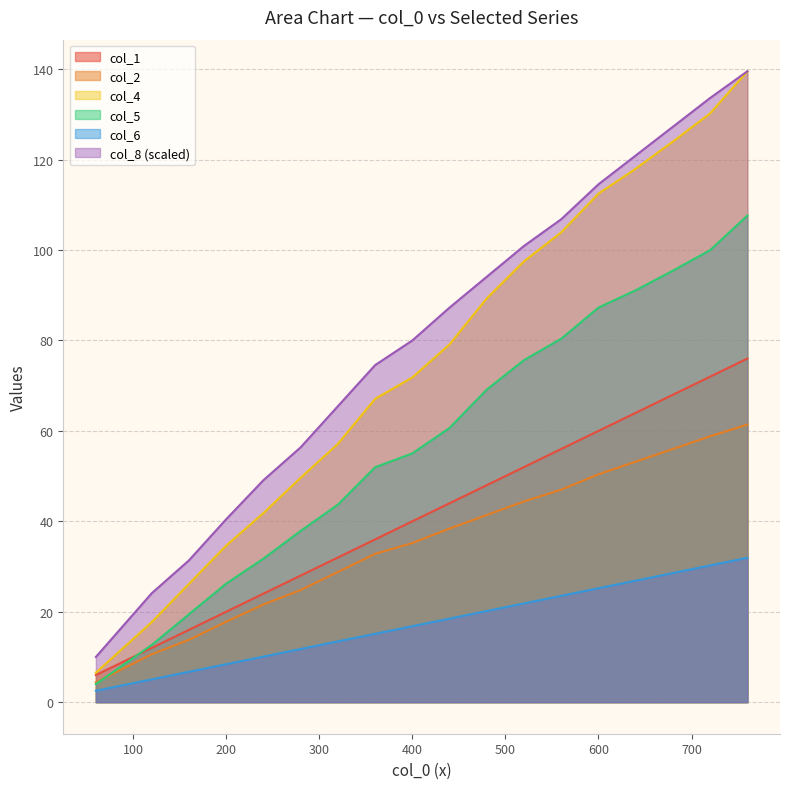

Does the chart have visible grid lines?

Yes